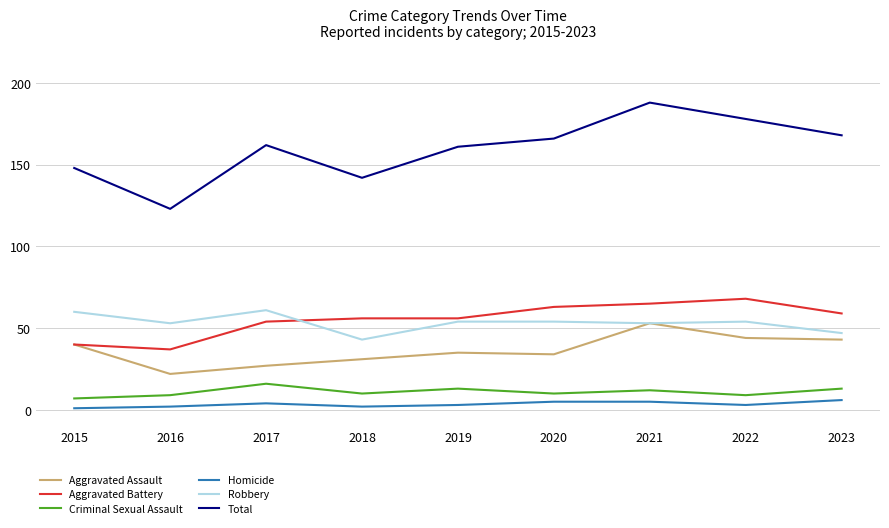

Reading left to right, transcribe all the data shown in this chart.

Aggravated Assault: 40	22	27	31	35	34	53	44	43
Aggravated Battery: 40	37	54	56	56	63	65	68	59
Criminal Sexual Assault: 7	9	16	10	13	10	12	9	13
Homicide: 1	2	4	2	3	5	5	3	6
Robbery: 60	53	61	43	54	54	53	54	47
Total: 148	123	162	142	161	166	188	178	168